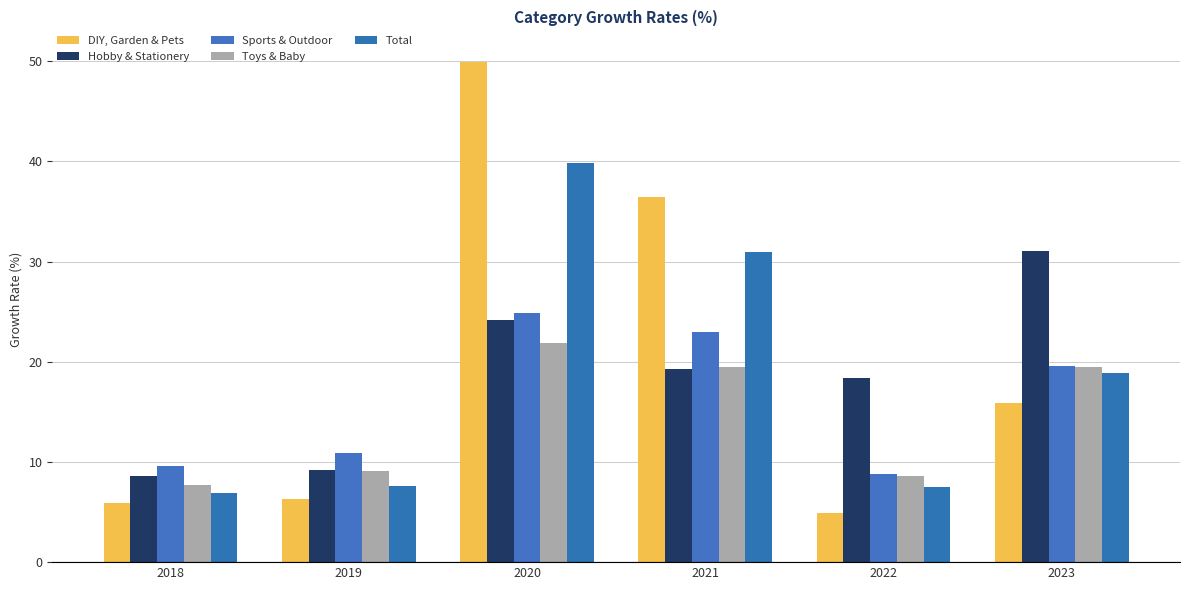

Which series has the largest range (max minus min)?

DIY, Garden & Pets